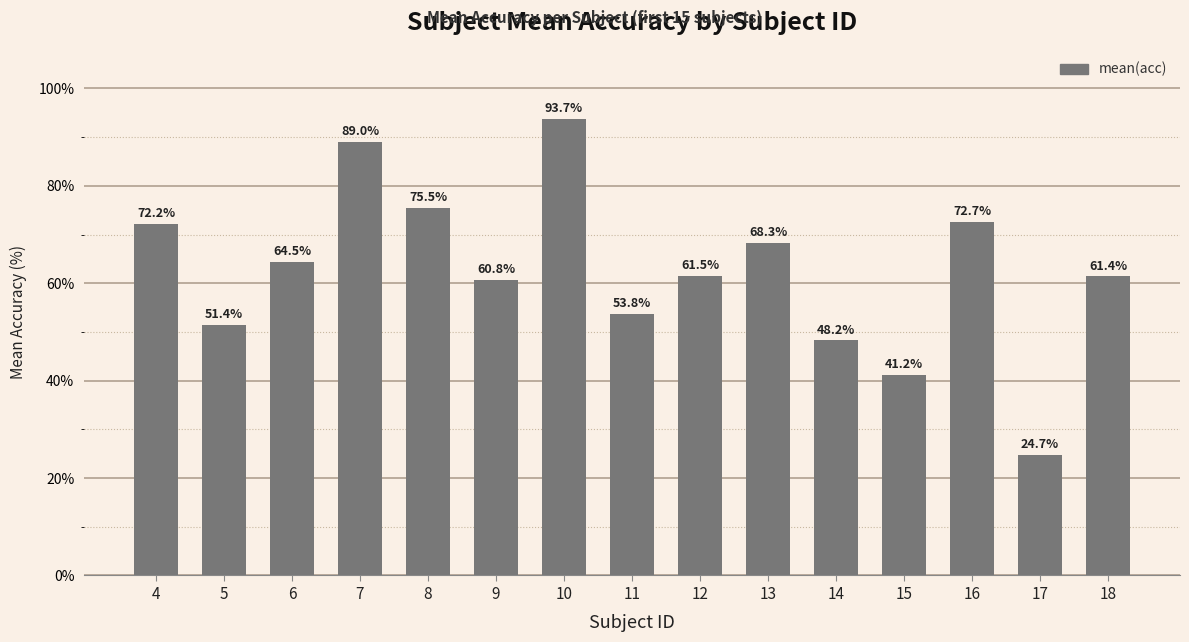

Approximately how many times larger is the value at 6 compared to 9?

1.1